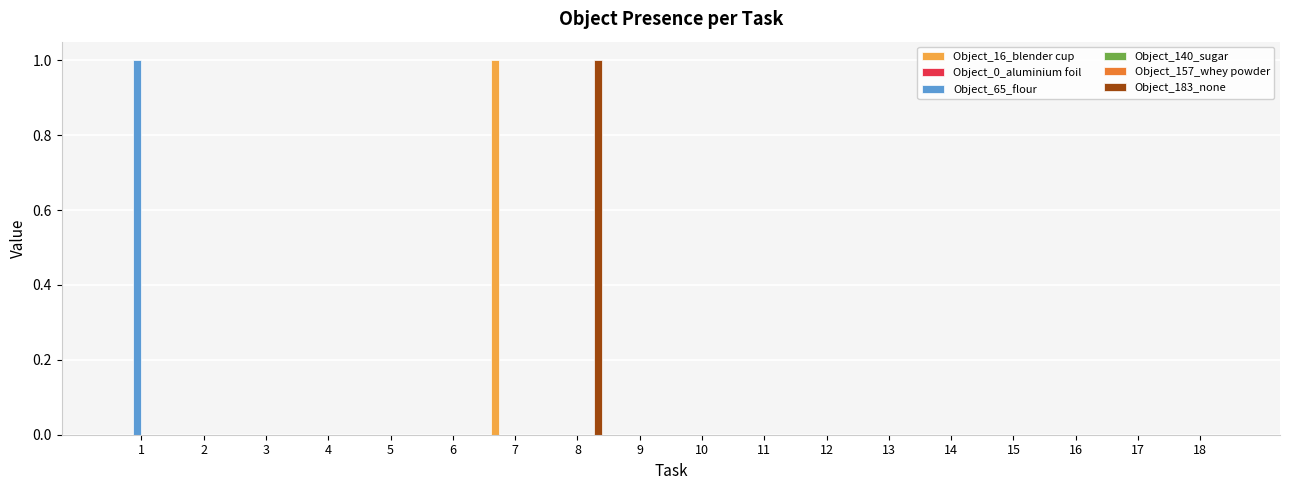

At which category does the chart reach its minimum across all series?

1